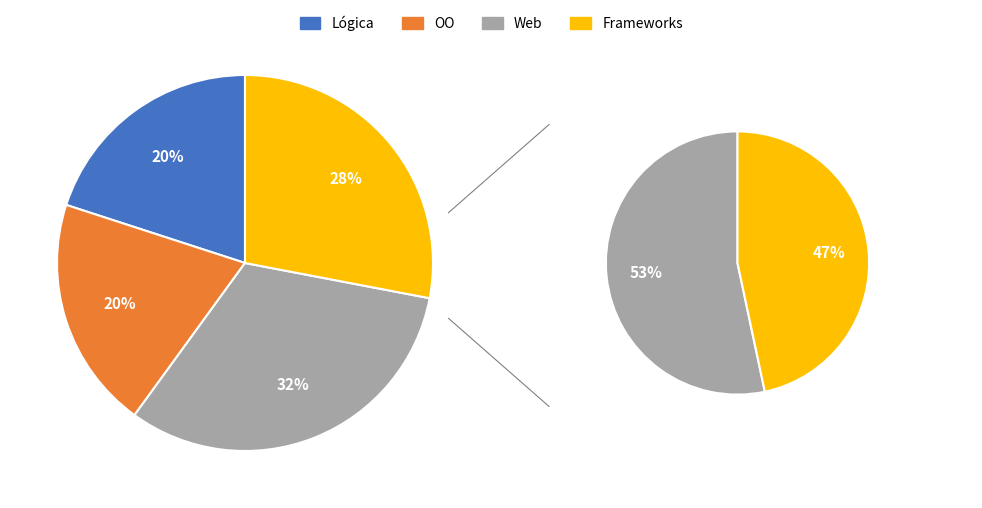

What percentage is NOT represented by OO?

80.0%